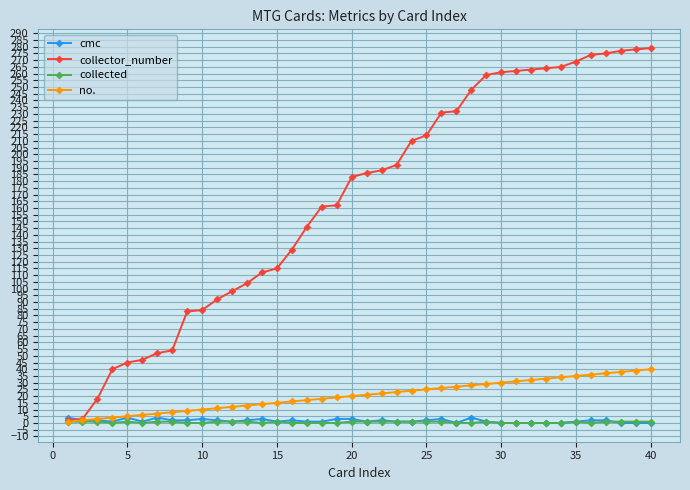

True or false: collected has more than 2 points higher than both neighbors.

True